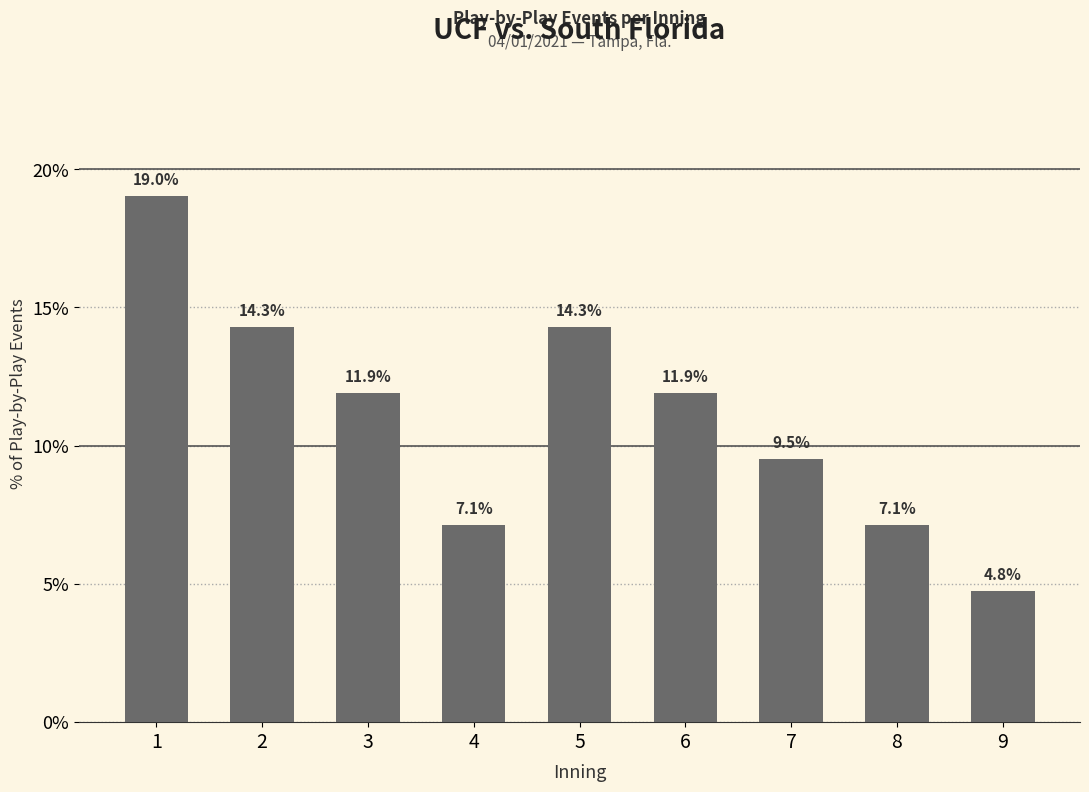

Are the bars horizontal?

No